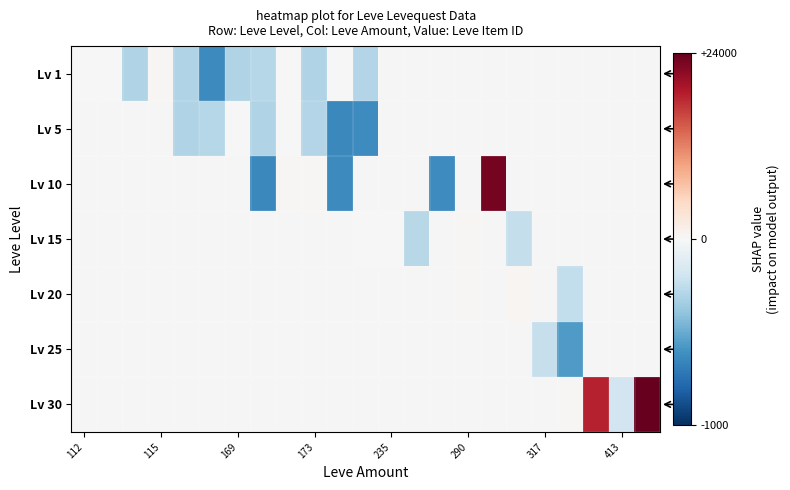

How many negative values does the Lv 20 series have?

1